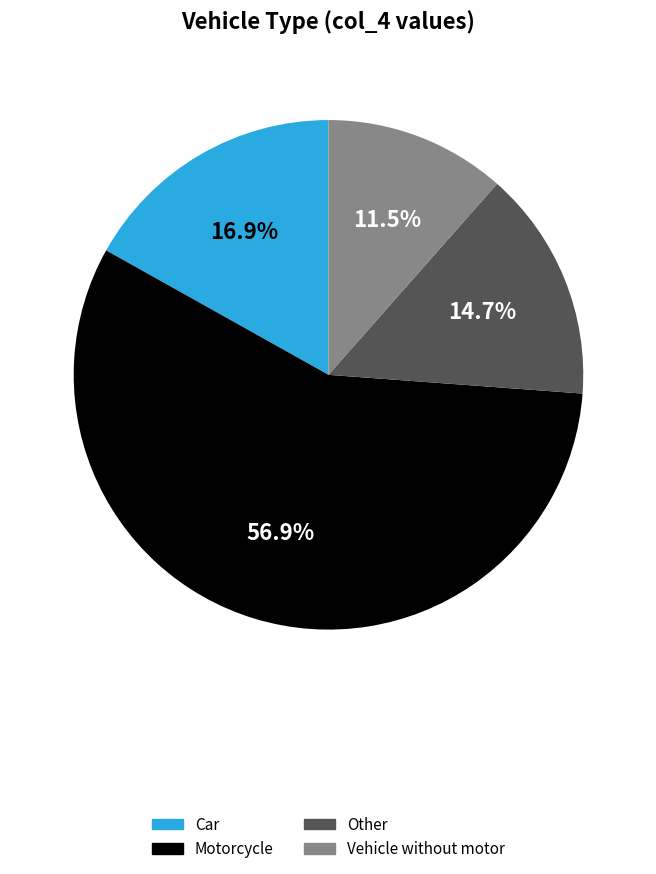

Count the number of slices in the pie.

4